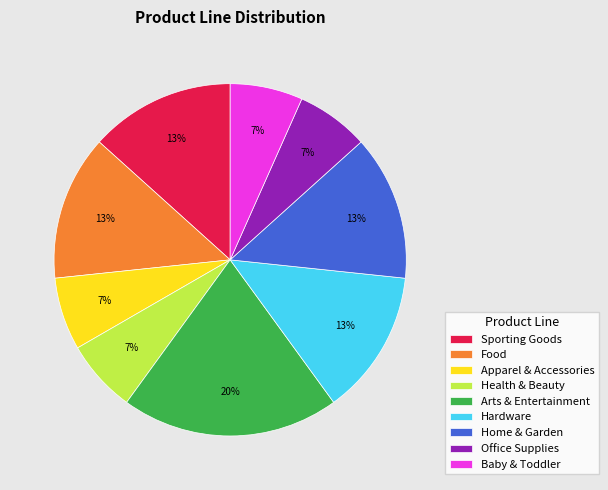

To the nearest percent, what is the average slice percentage?

11%